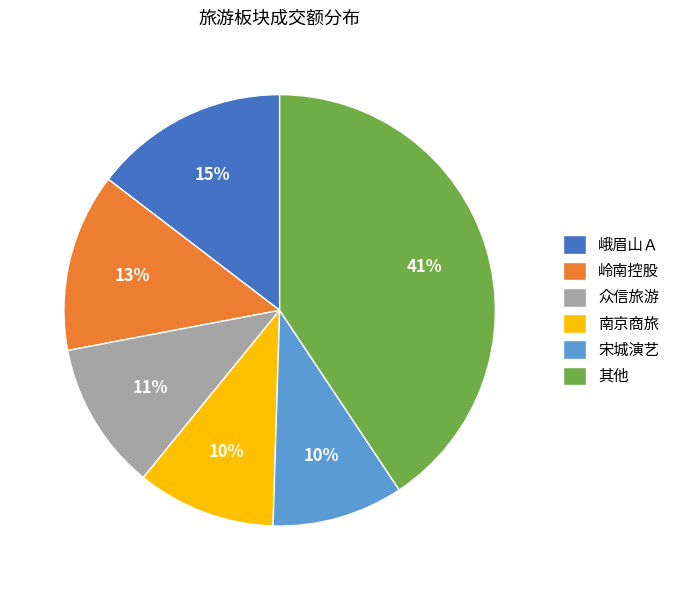

To the nearest percent, what is the average slice percentage?

17%